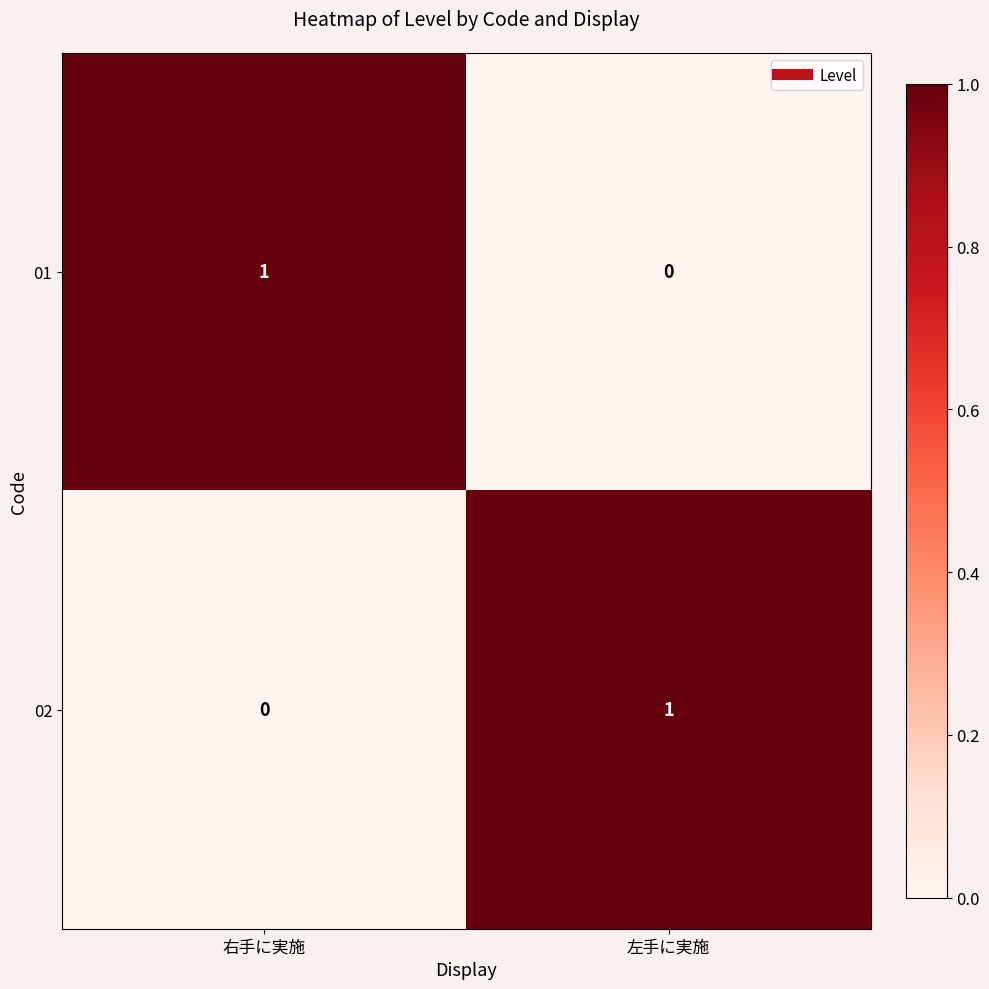

How many positive values does the 02 series have?

1